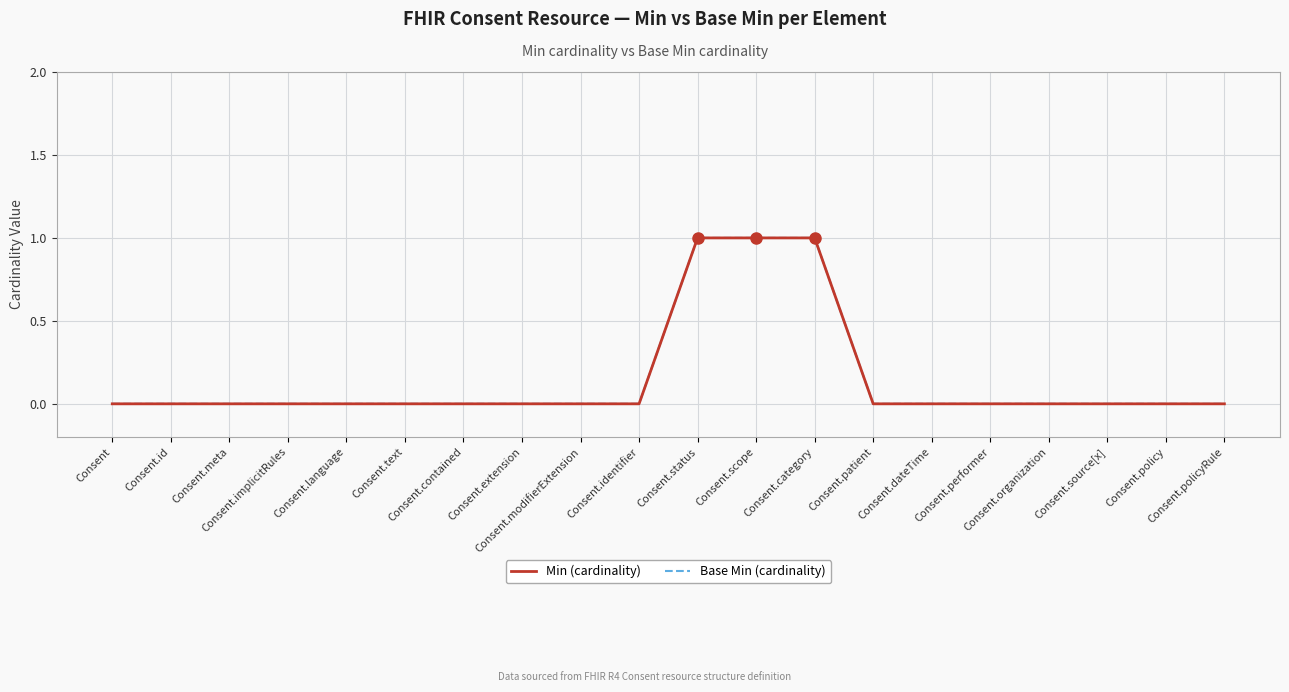

Which has a higher value, Consent.patient or Consent.implicitRules?

Consent.patient